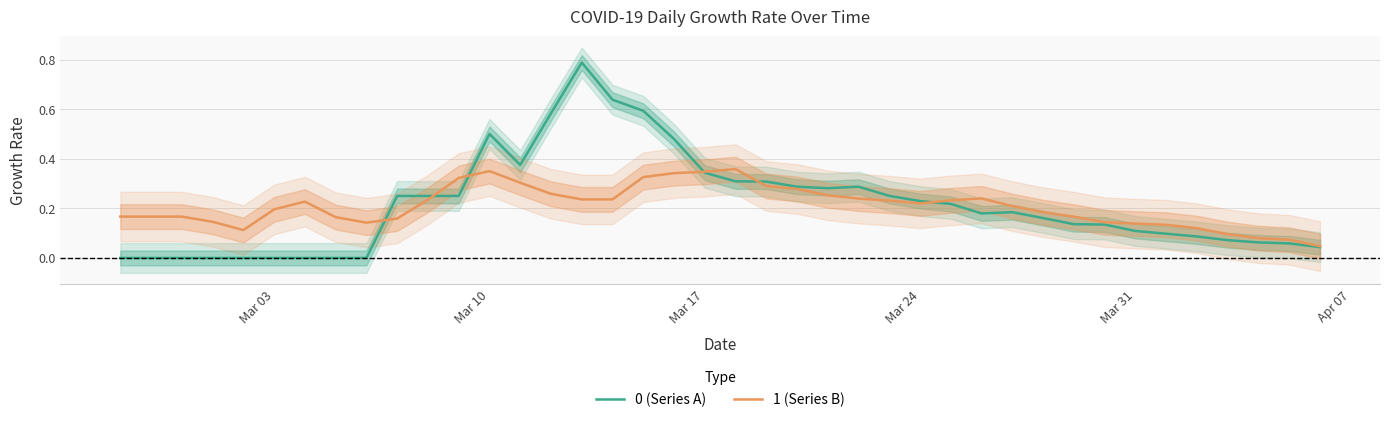

At how many categories does at least one series exceed 0?

40